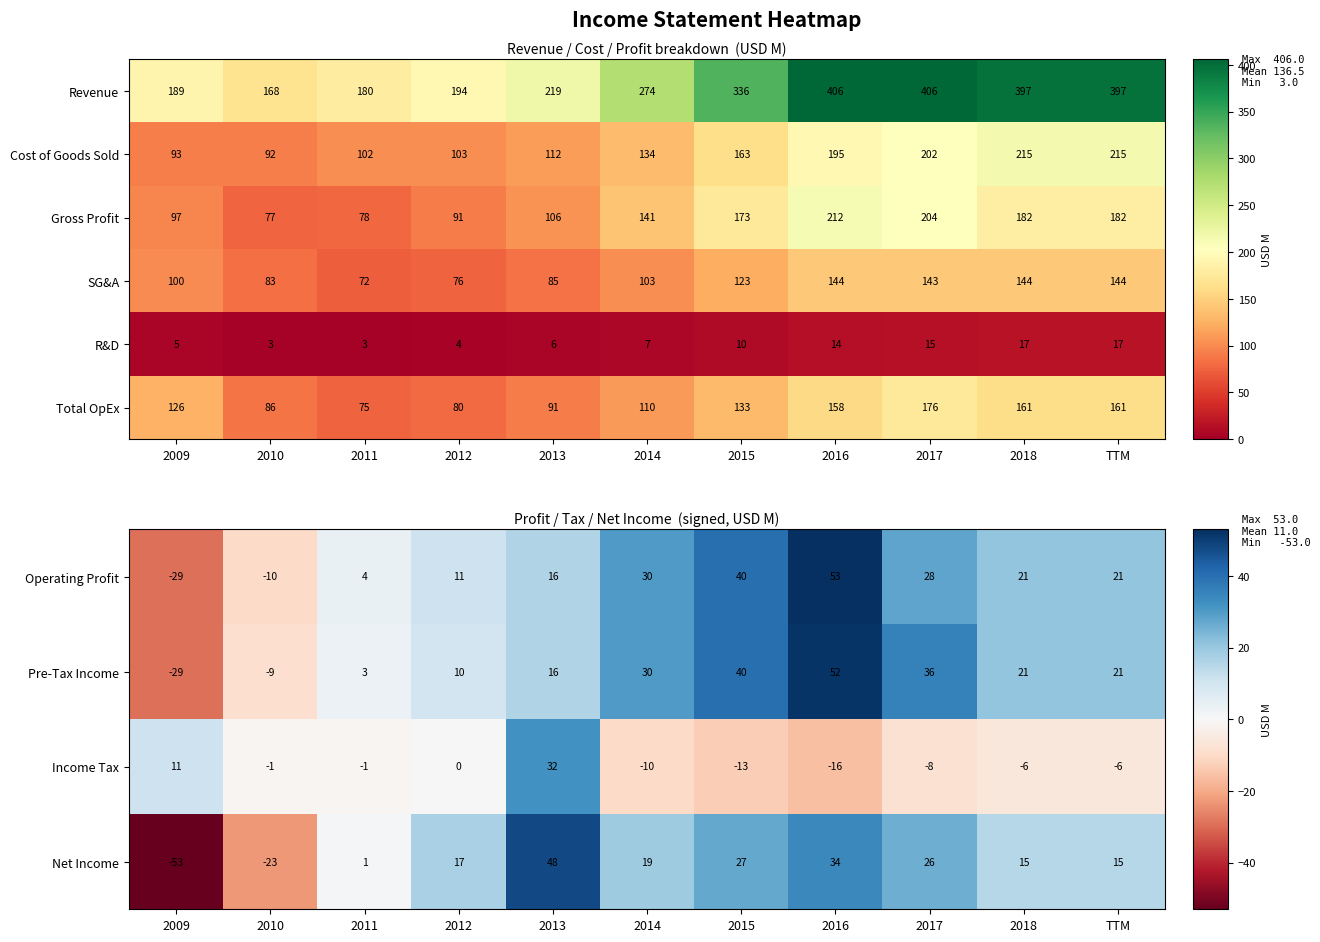

Is the value of Gross Profit at 2009 greater than the value of Total OpEx at 2010?

Yes